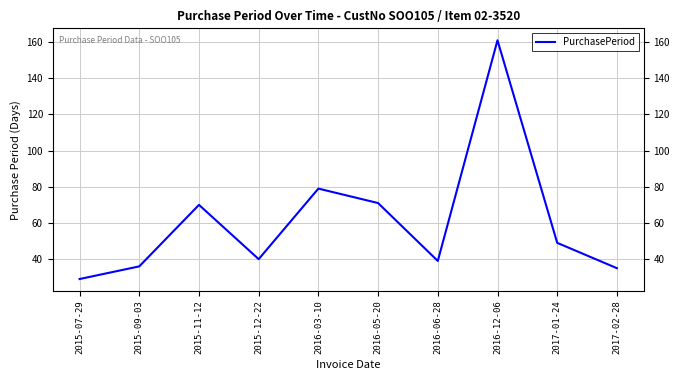

How many interior local valleys (lower than both neighbors) does the data have?

2